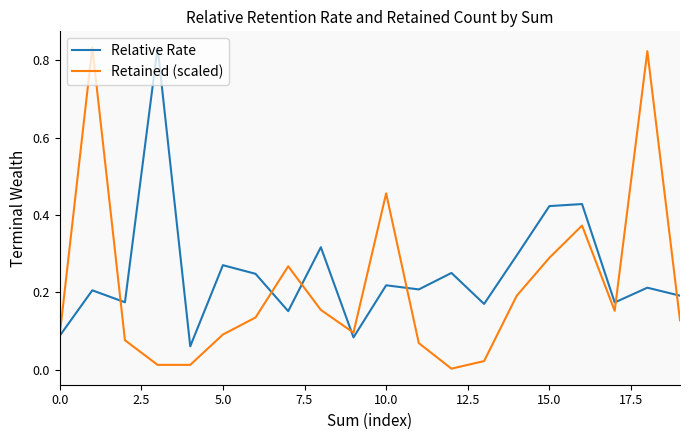

Which series has the largest range (max minus min)?

Retained (scaled)